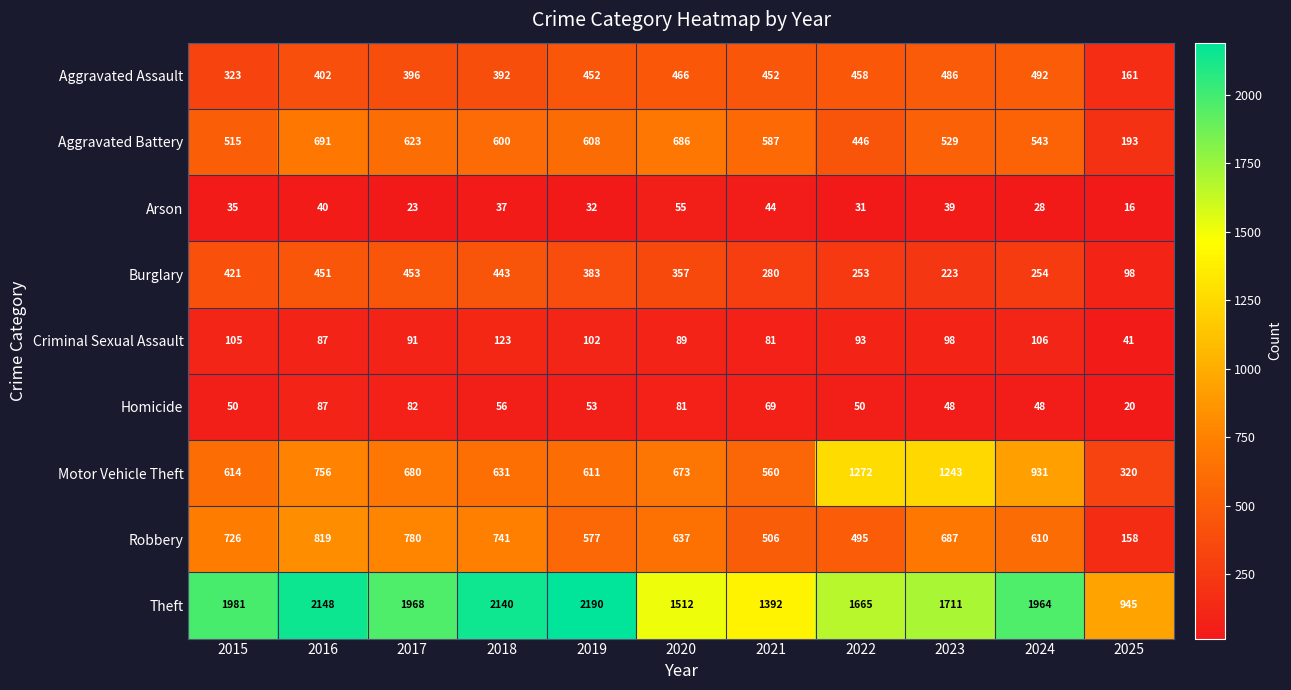

At which label does Aggravated Battery reach its peak?

2016